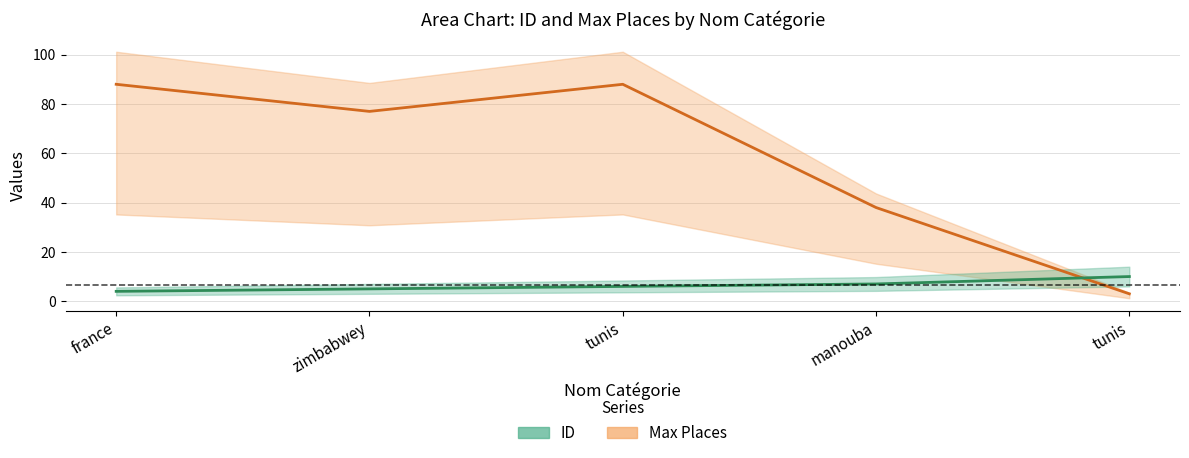

How many lines are shown in the chart?

2